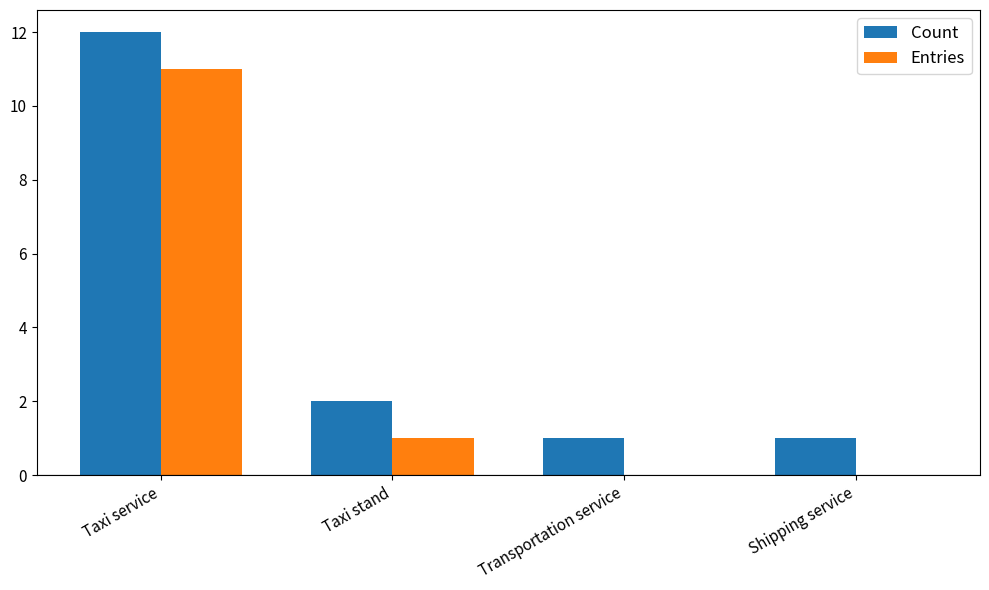

Which series has the largest total across all categories?

Count